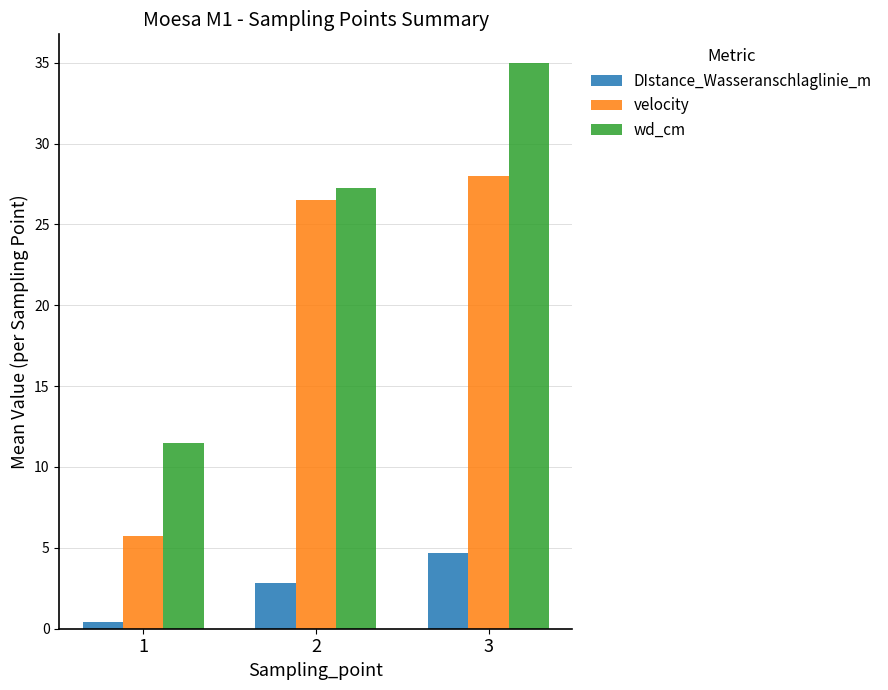

What is the sum of the DIstance_Wasseranschlaglinie_m values at 1 and 2?

3.2